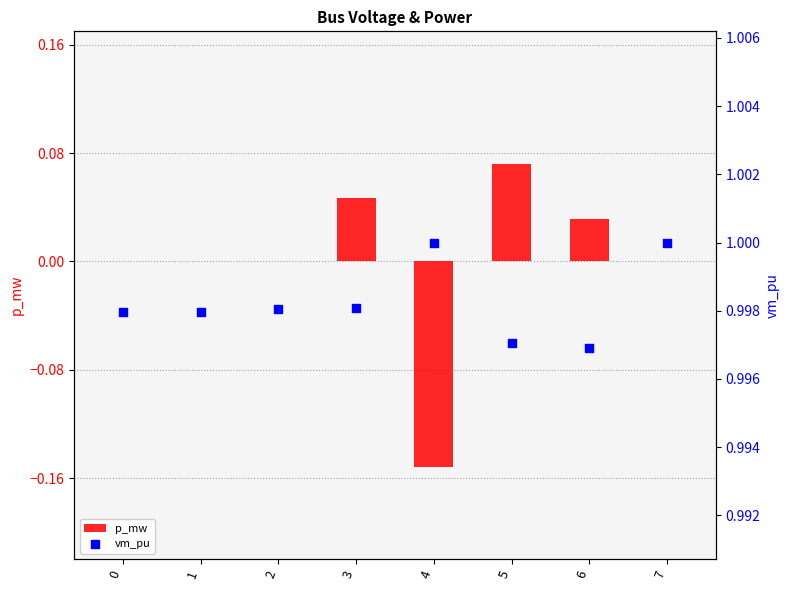

At which category is the sum across all series the highest?

5